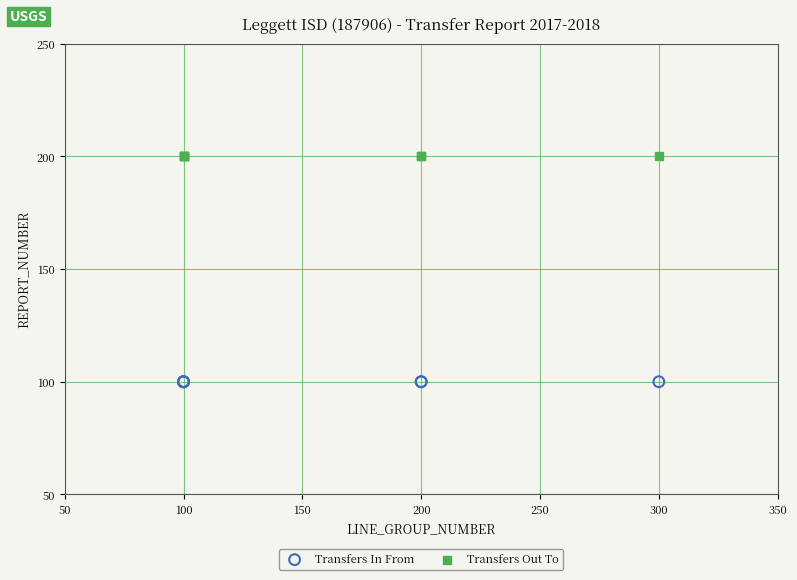

Which series contains the highest Y value?

Transfers Out To